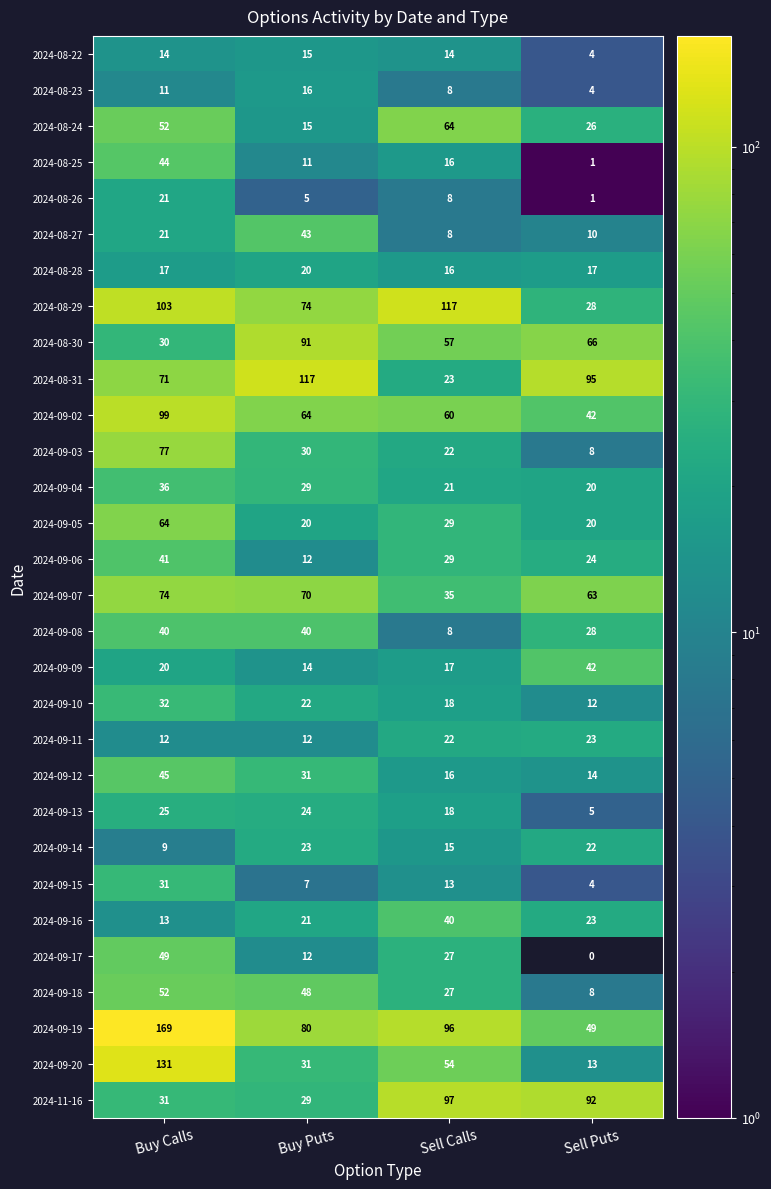

At how many categories does at least one series exceed 159?

1